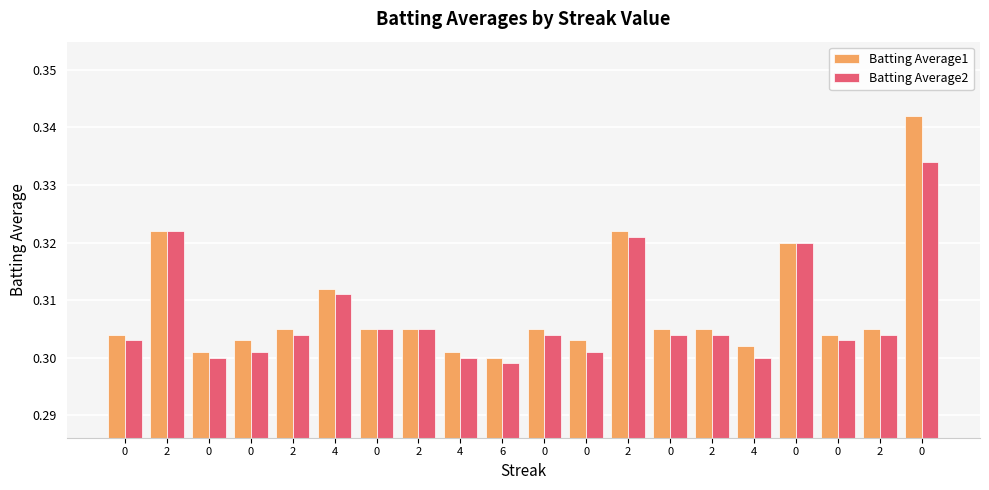

What are all the series names shown in the legend?

Batting Average1, Batting Average2